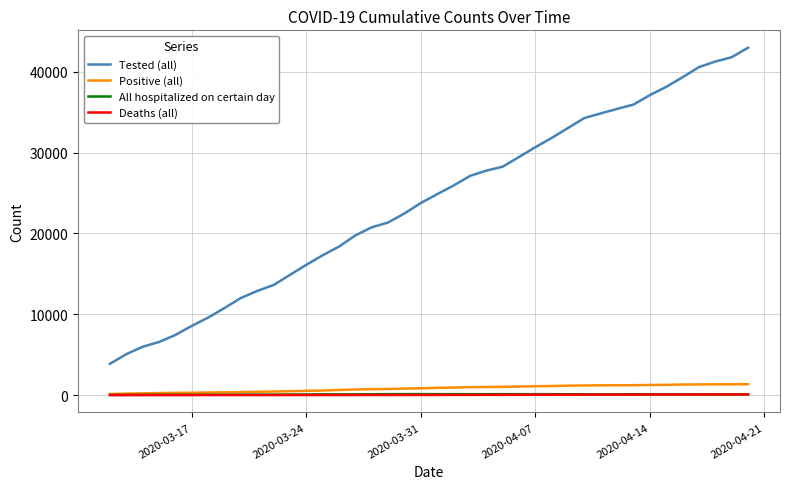

Which series has the largest range (max minus min)?

Tested (all)